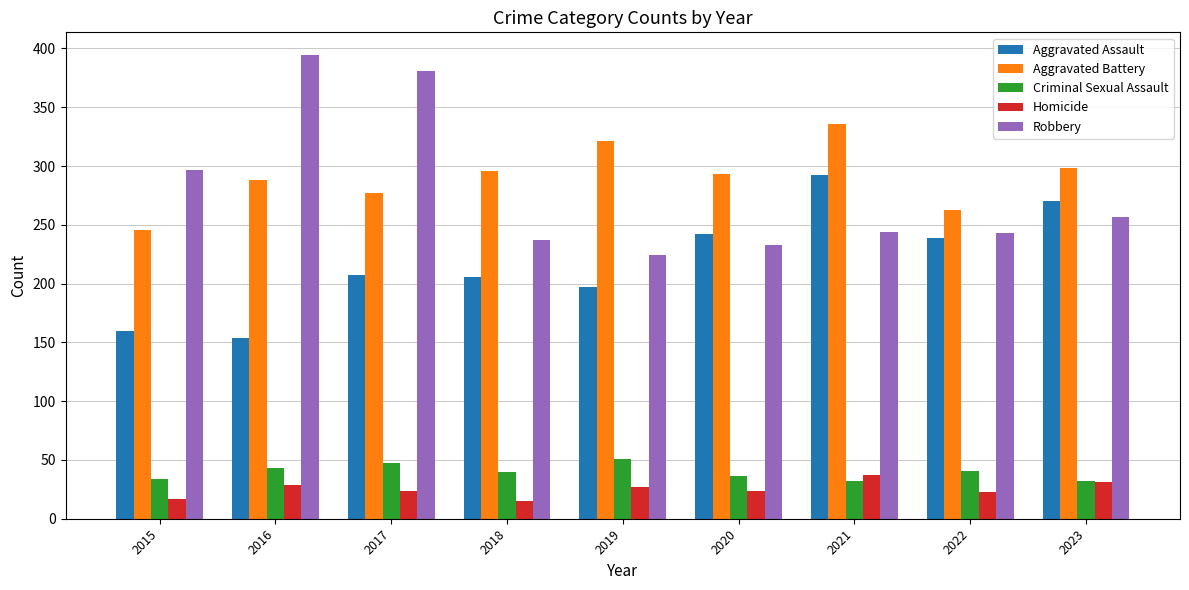

What is the greatest value displayed?

394